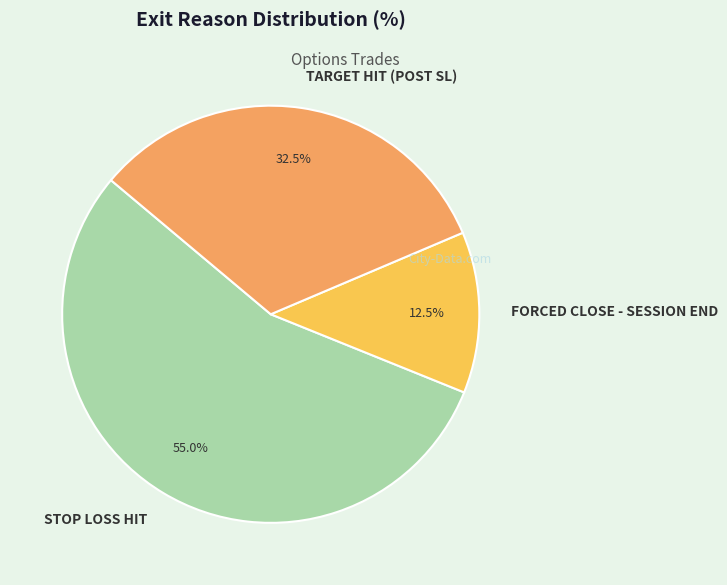

What is the largest slice in the pie chart?

STOP LOSS HIT